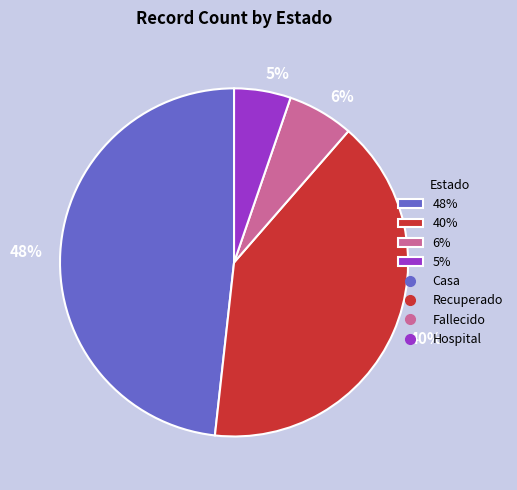

What percentage is the 6% slice, to the nearest percent?

6%